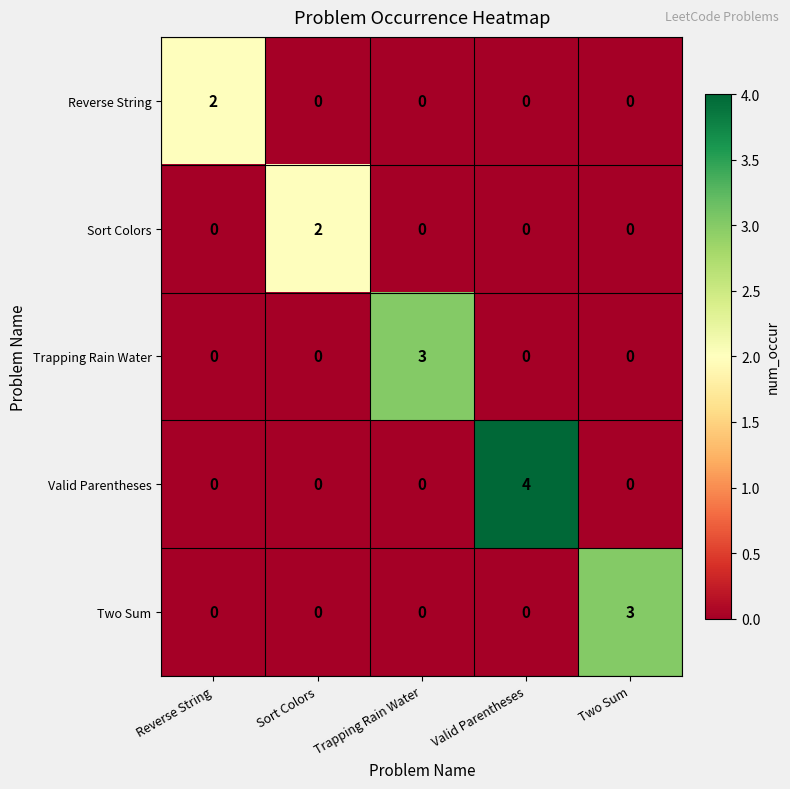

Reading left to right, extract all data points from this chart.

Reverse String: 2	0	0	0	0
Sort Colors: 0	2	0	0	0
Trapping Rain Water: 0	0	3	0	0
Valid Parentheses: 0	0	0	4	0
Two Sum: 0	0	0	0	3